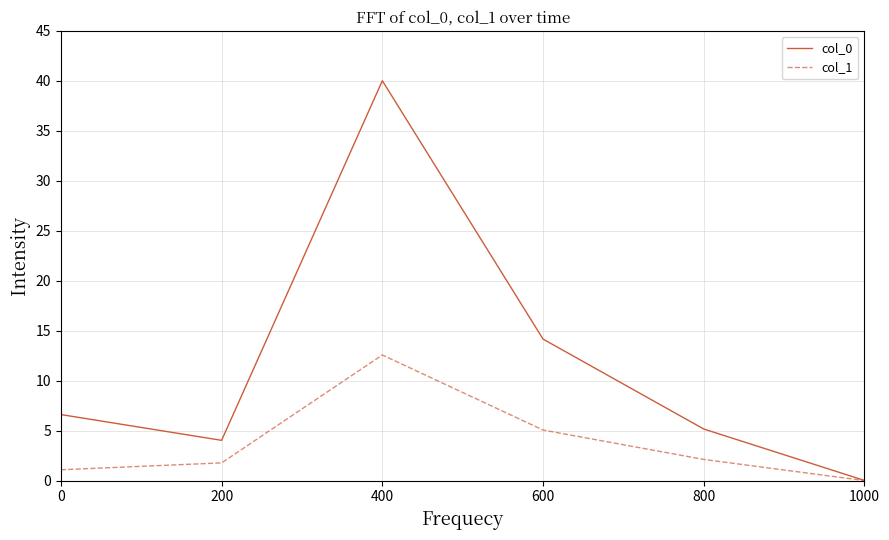

Does the chart display data point markers on the line(s)?

No